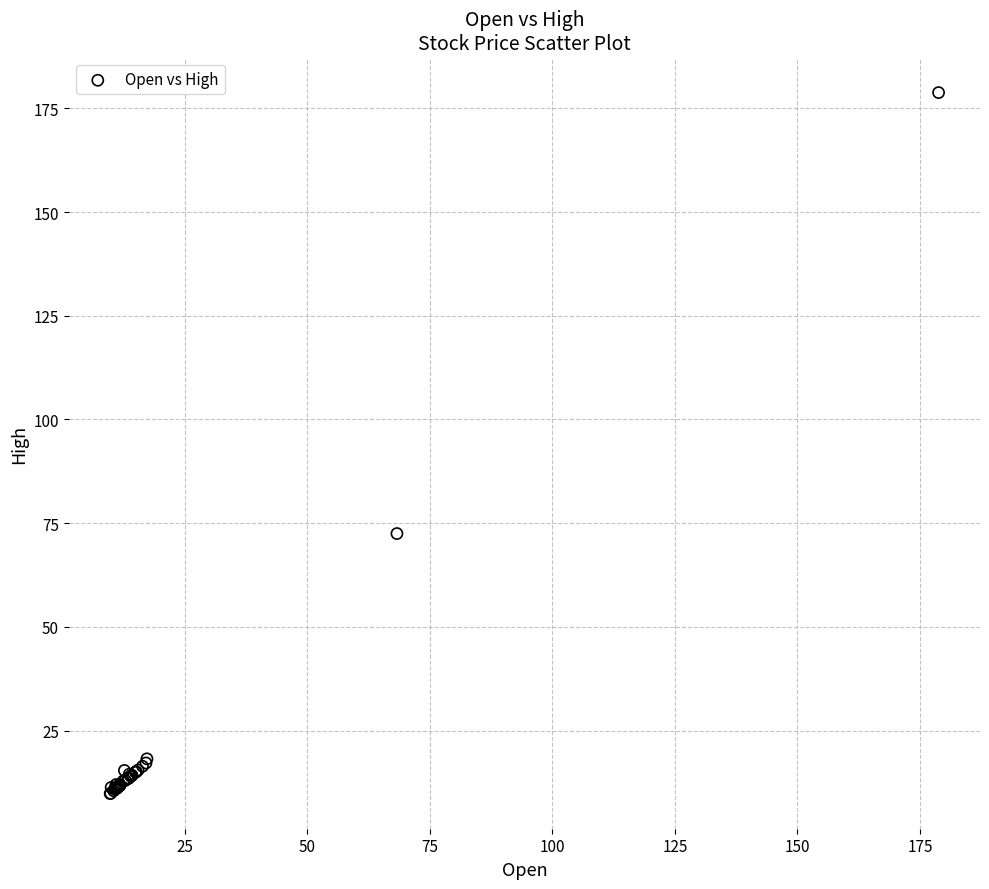

What Y value in the scatter plot is closest to 94?

72.5